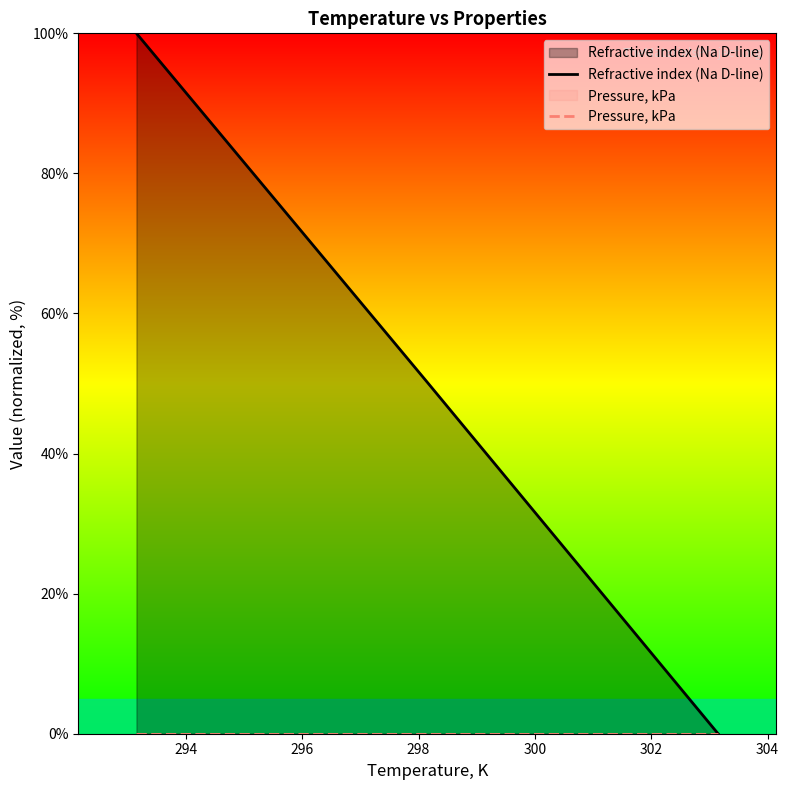

Which series has the largest range (max minus min)?

Refractive index (Na D-line)